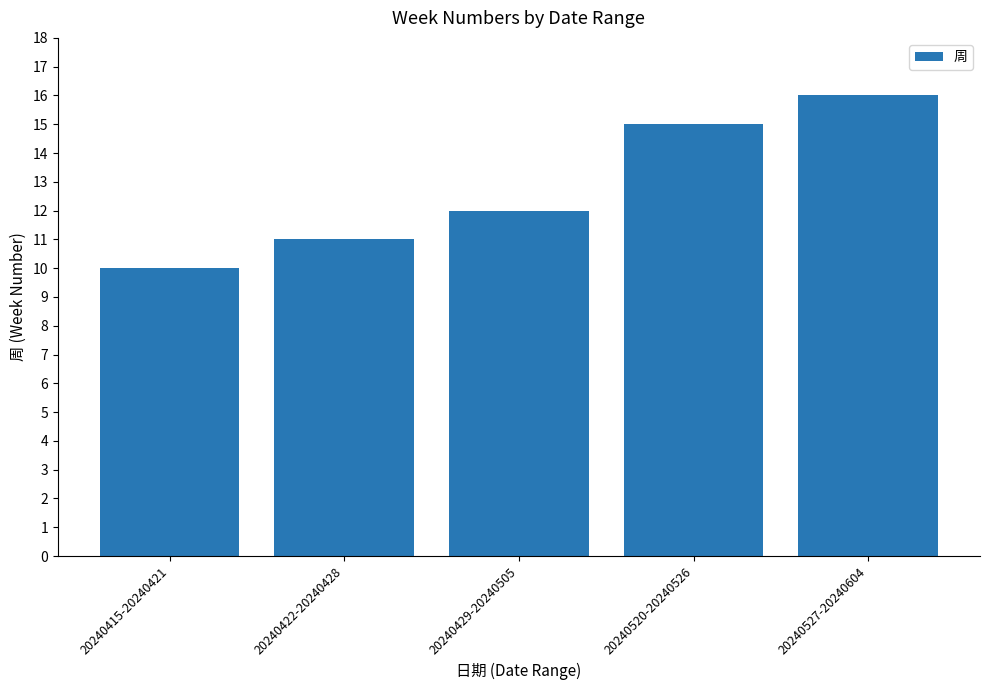

What is the difference between the second highest and minimum values?

5